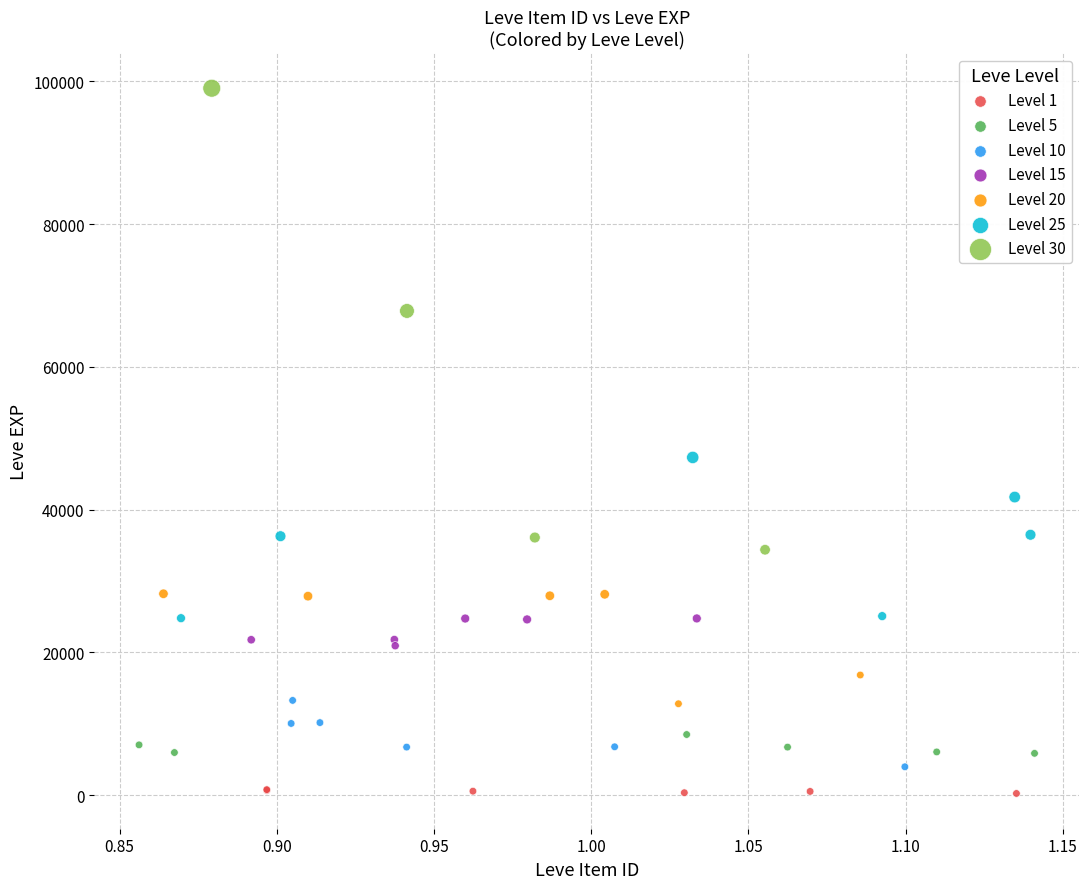

Which series contains the highest Y value?

Level 30